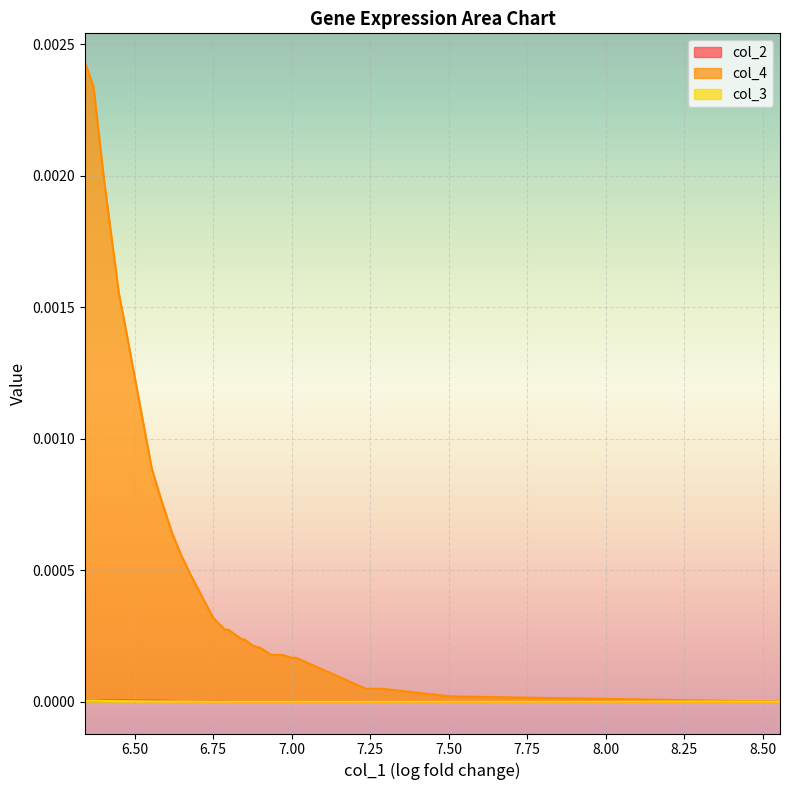

What is the label of the 19th point from the left?

6.823751